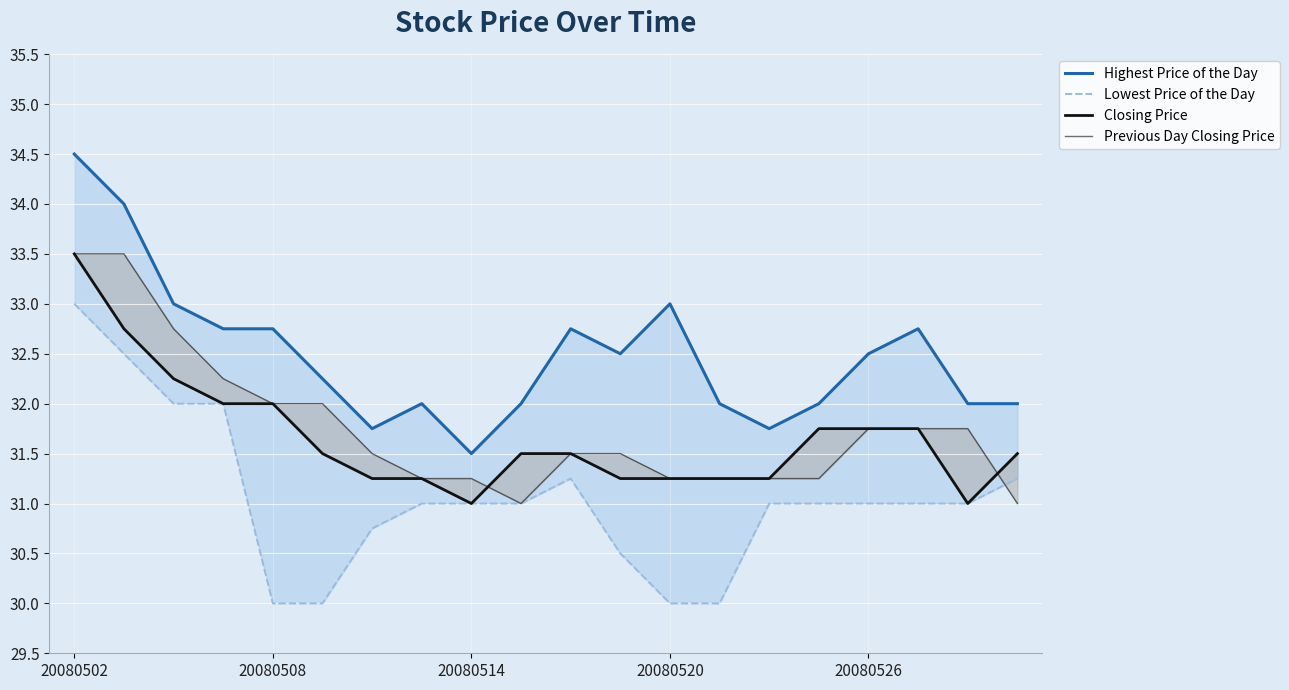

Which has a higher value, 18 or 5?

5